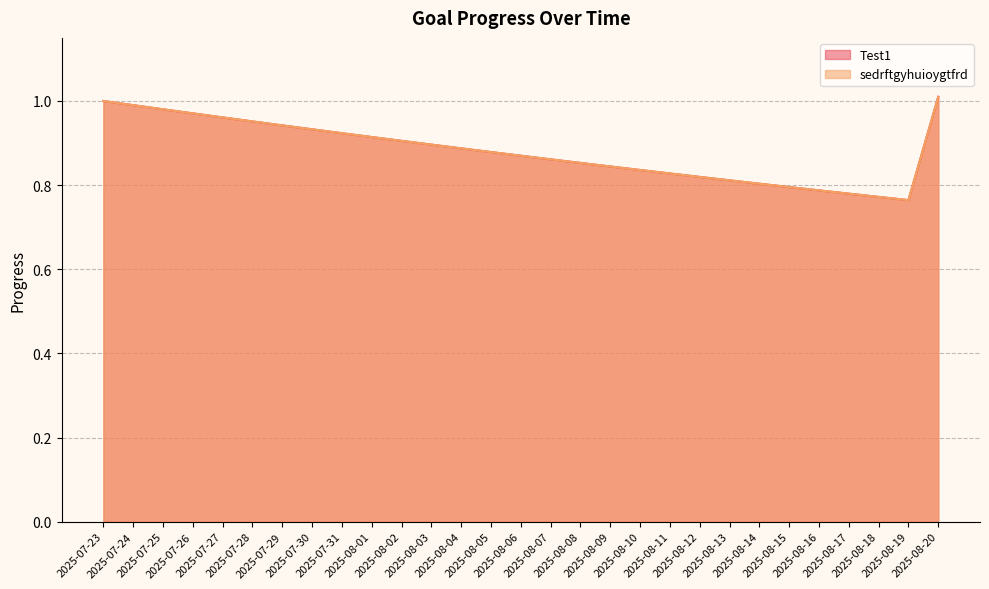

Reading left to right, transcribe all the data shown in this chart.

Test1: 2025-07-23=1.0	2025-07-24=1.0	2025-07-25=1.0	2025-07-26=1.0	2025-07-27=1.0	2025-07-28=1.0	2025-07-29=0.9	2025-07-30=0.9	2025-07-31=0.9	2025-08-01=0.9	2025-08-02=0.9	2025-08-03=0.9	2025-08-04=0.9	2025-08-05=0.9	2025-08-06=0.9	2025-08-07=0.9	2025-08-08=0.9	2025-08-09=0.8	2025-08-10=0.8	2025-08-11=0.8	2025-08-12=0.8	2025-08-13=0.8	2025-08-14=0.8	2025-08-15=0.8	2025-08-16=0.8	2025-08-17=0.8	2025-08-18=0.8	2025-08-19=0.8	2025-08-20=1.0
sedrftgyhuioygtfrd: 2025-07-23=1.0	2025-07-24=1.0	2025-07-25=1.0	2025-07-26=1.0	2025-07-27=1.0	2025-07-28=1.0	2025-07-29=0.9	2025-07-30=0.9	2025-07-31=0.9	2025-08-01=0.9	2025-08-02=0.9	2025-08-03=0.9	2025-08-04=0.9	2025-08-05=0.9	2025-08-06=0.9	2025-08-07=0.9	2025-08-08=0.9	2025-08-09=0.8	2025-08-10=0.8	2025-08-11=0.8	2025-08-12=0.8	2025-08-13=0.8	2025-08-14=0.8	2025-08-15=0.8	2025-08-16=0.8	2025-08-17=0.8	2025-08-18=0.8	2025-08-19=0.8	2025-08-20=1.0